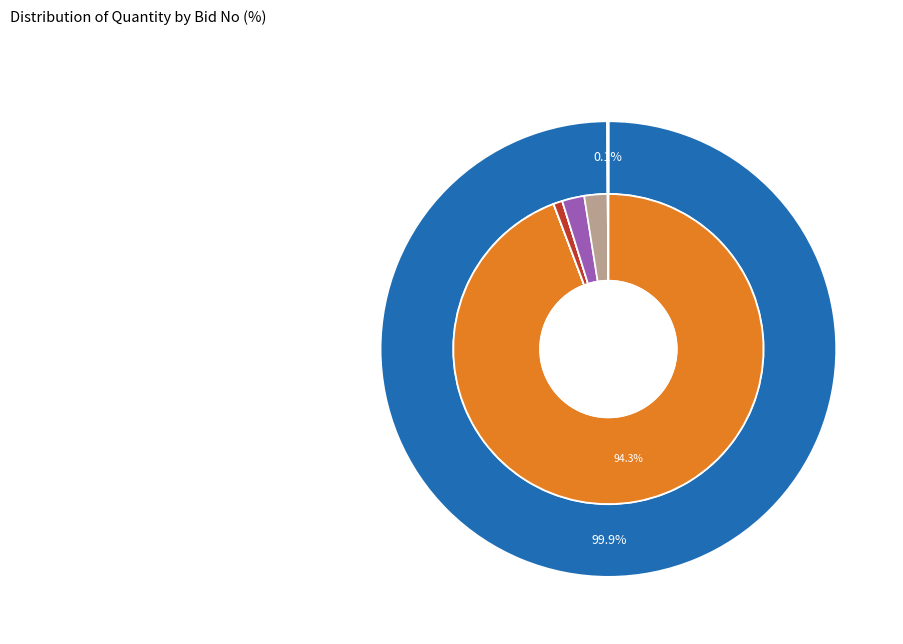

What is the change in value from GEM/2025/B/6365701 to GEM/2025/B/6386170?

-2422